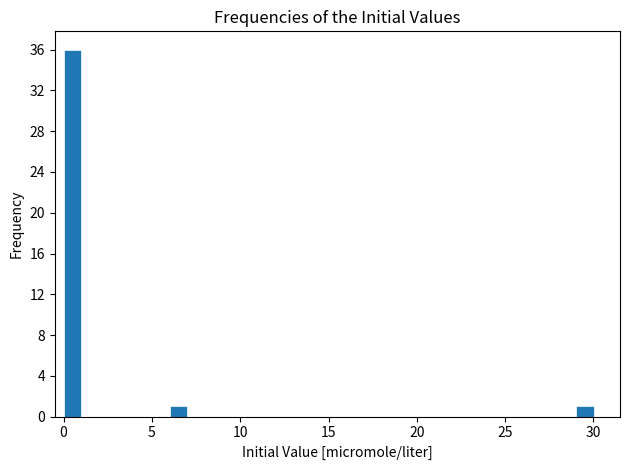

Around what value on the x-axis is the tallest bar? Give the approximate position of its centre, as read against the axis.

0.5